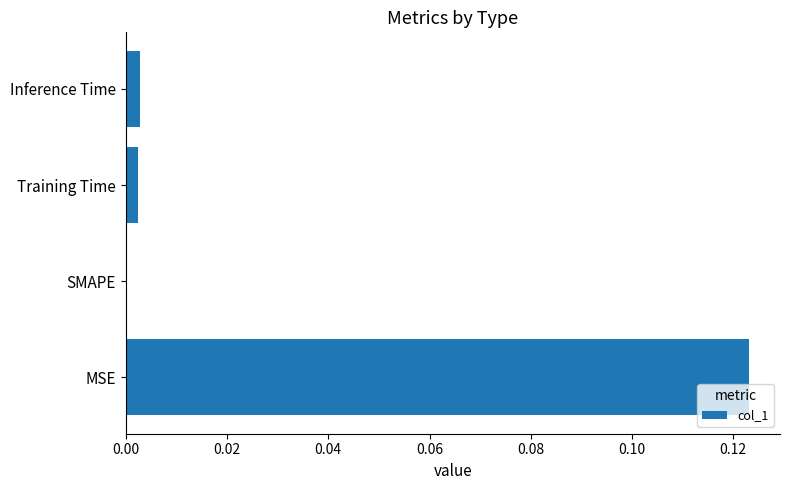

True or false: the data shows 0.0 at Inference Time.

True